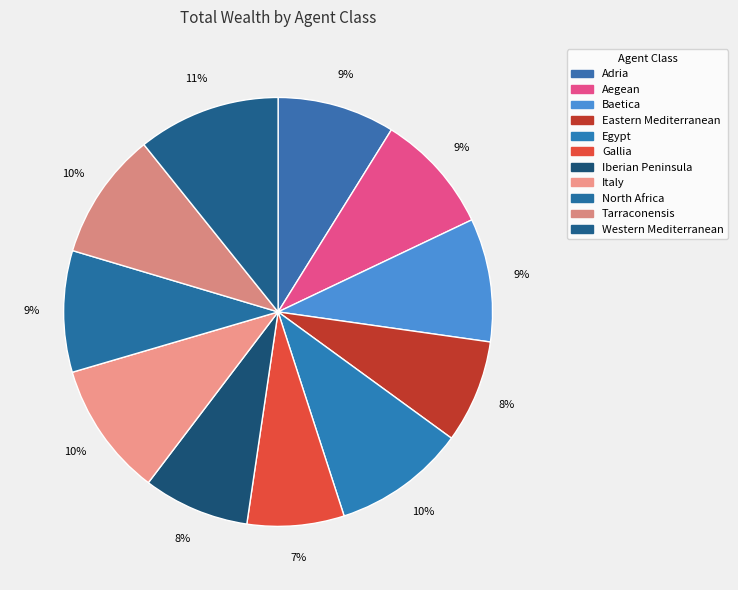

Is it true that Baetica is 16% of the pie?

False